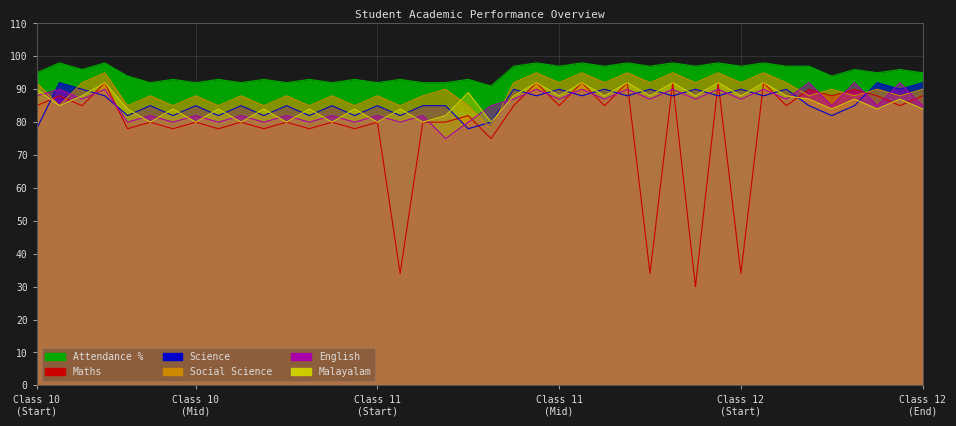

Reading right to left, what are all the values shown in this chart?

Maths: 88	85	88	90	88	90	85	92	34	92	30	92	34	92	85	92	85	92	85	75	82	80	80	34	80	78	80	78	80	78	80	78	80	78	80	78	92	85	88	85
Science: 92	90	92	85	82	85	90	88	90	88	90	88	90	88	90	88	90	88	90	80	78	85	85	82	85	82	85	82	85	82	85	82	85	82	85	82	88	90	92	78
Social Science: 90	88	90	88	90	88	92	95	92	95	92	95	92	95	92	95	92	95	92	78	85	90	88	85	88	85	88	85	88	85	88	85	88	85	88	85	95	92	85	92
English: 85	92	85	92	85	92	87	90	87	90	87	90	87	90	87	90	87	90	87	85	80	75	82	80	82	80	82	80	82	80	82	80	82	80	82	80	90	87	90	88
Malayalam: 84	87	84	87	84	87	88	92	88	92	88	92	88	92	88	92	88	92	88	80	89	82	80	84	80	84	80	84	80	84	80	84	80	84	80	84	92	88	85	90
Attendance %: 95	96	95	96	94	97	97	98	97	98	97	98	97	98	97	98	97	98	97	91	93	92	92	93	92	93	92	93	92	93	92	93	92	93	92	94	98	96	98	95